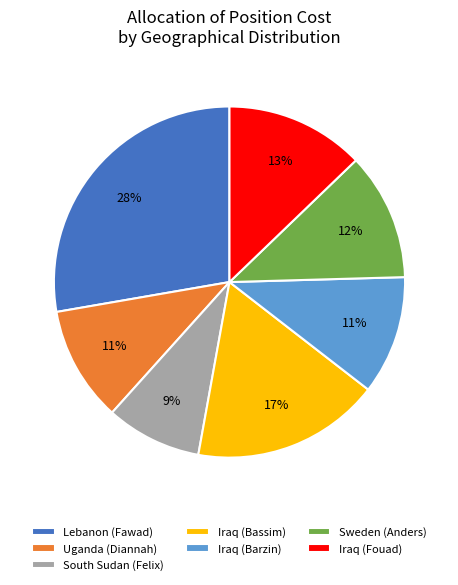

To the nearest percent, what is the difference between the Sweden (Anders) and Lebanon (Fawad) slice percentages?

16%